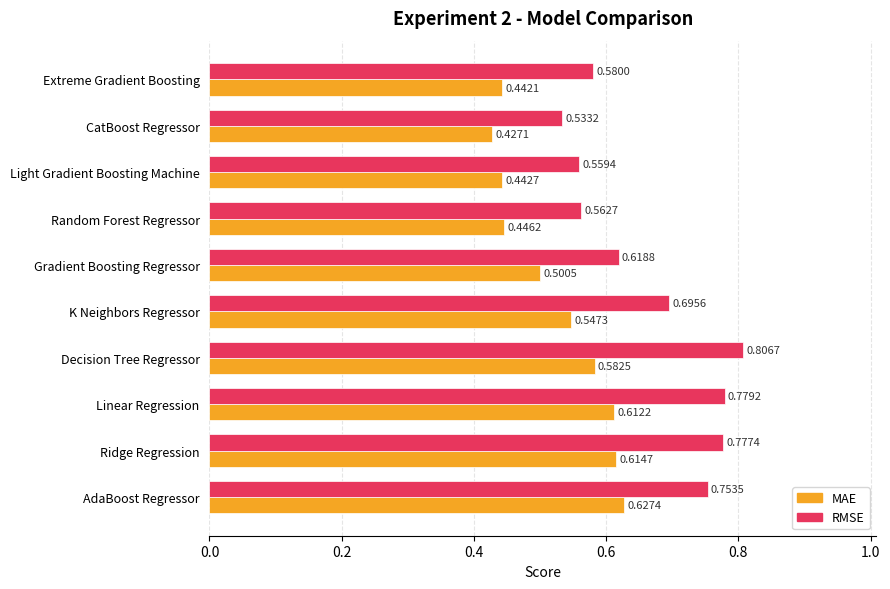

How many RMSE values are between 0 and 1?

10